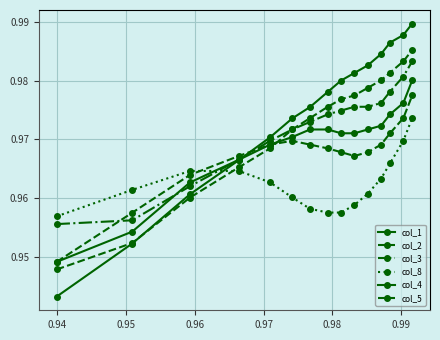

How many data points does each series have?

15